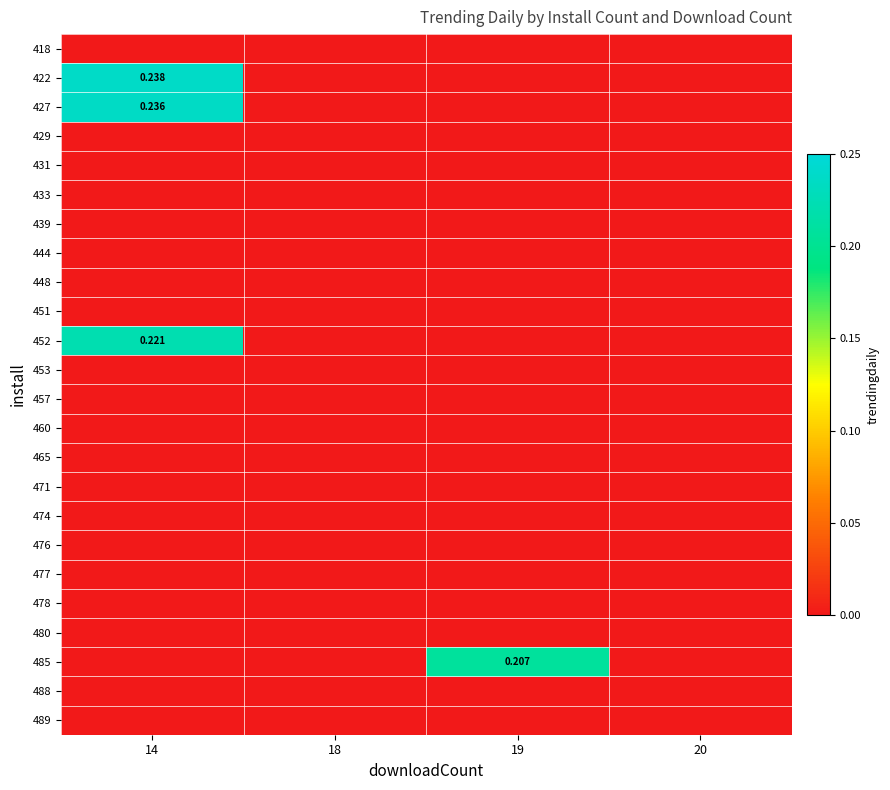

At 19, list the series in order from largest to smallest.

485, 418, 422, 427, 429, 431, 433, 439, 444, 448, 451, 452, 453, 457, 460, 465, 471, 474, 476, 477, 478, 480, 488, 489